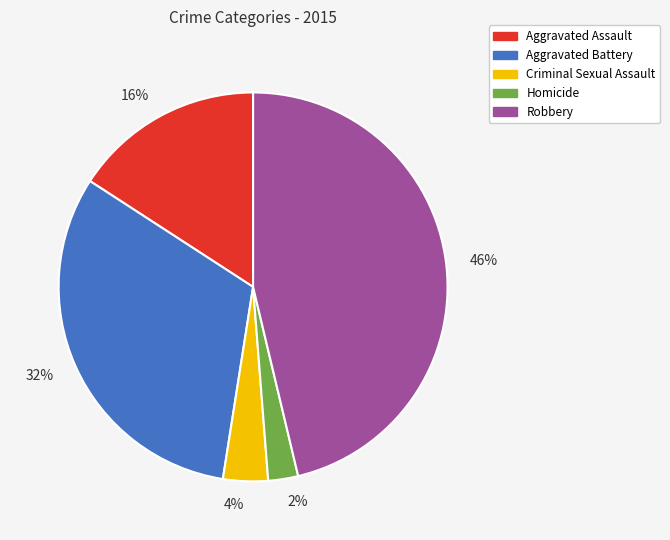

Between 4% and 46%, which is larger?

46%